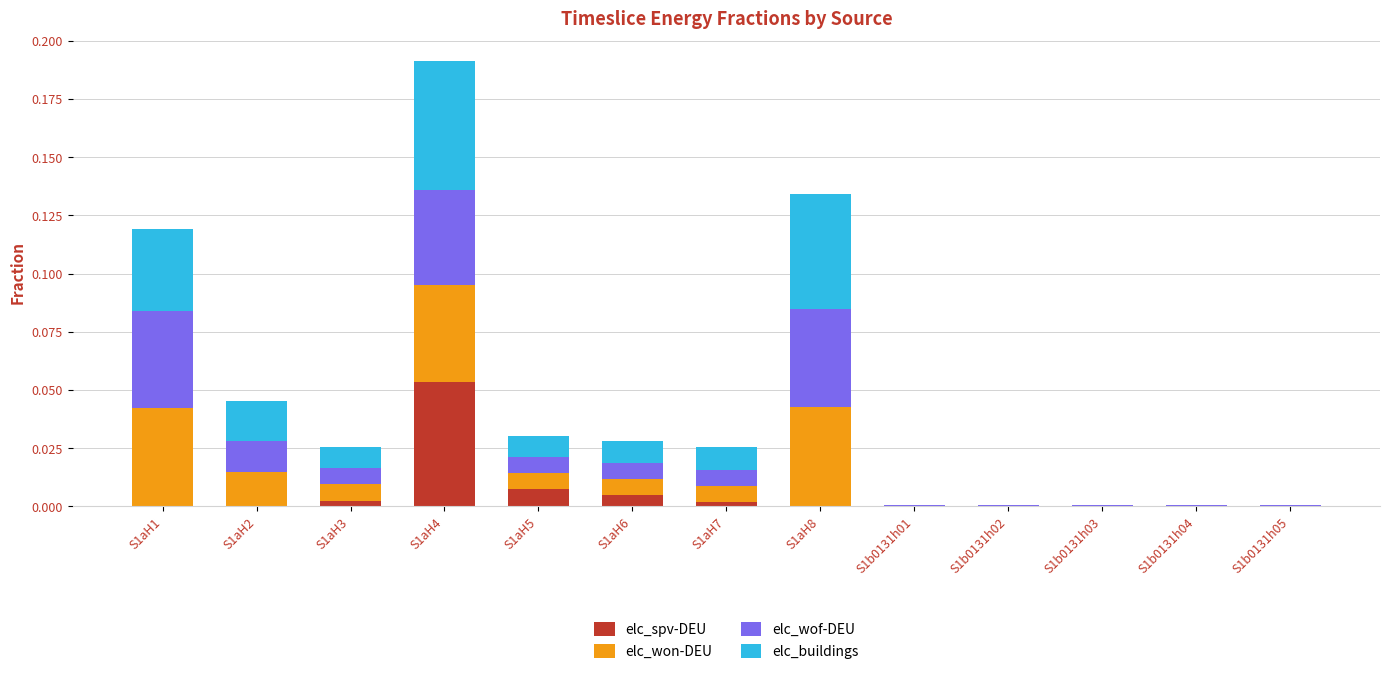

True or false: elc_spv-DEU has a value of 0.0 at S1b0131h03.

True